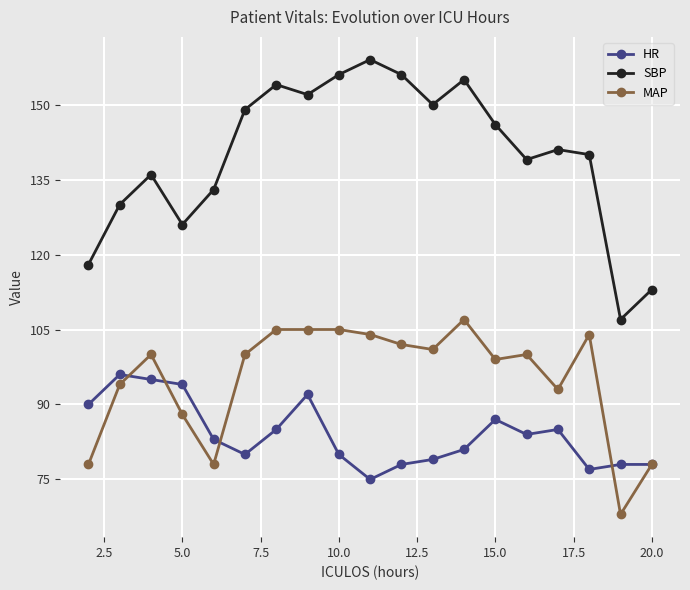

What is the average value of the SBP series?

140